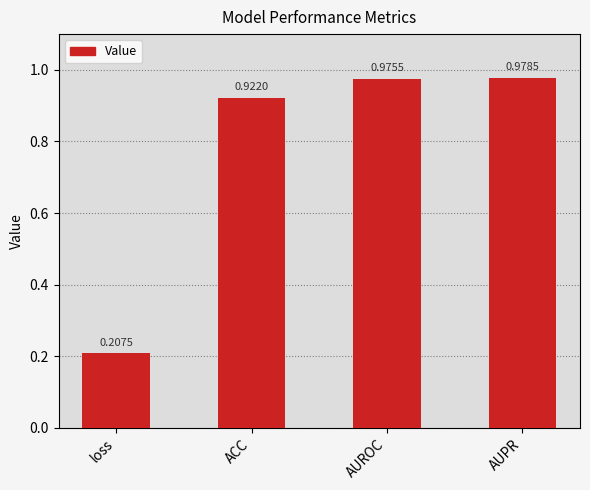

What is the average value?

0.8